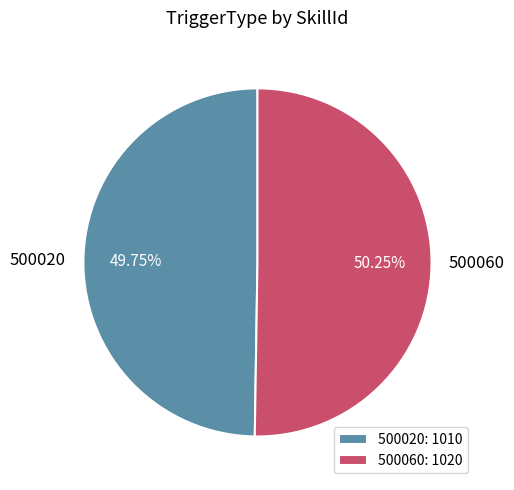

Does any single category account for the majority?

Yes